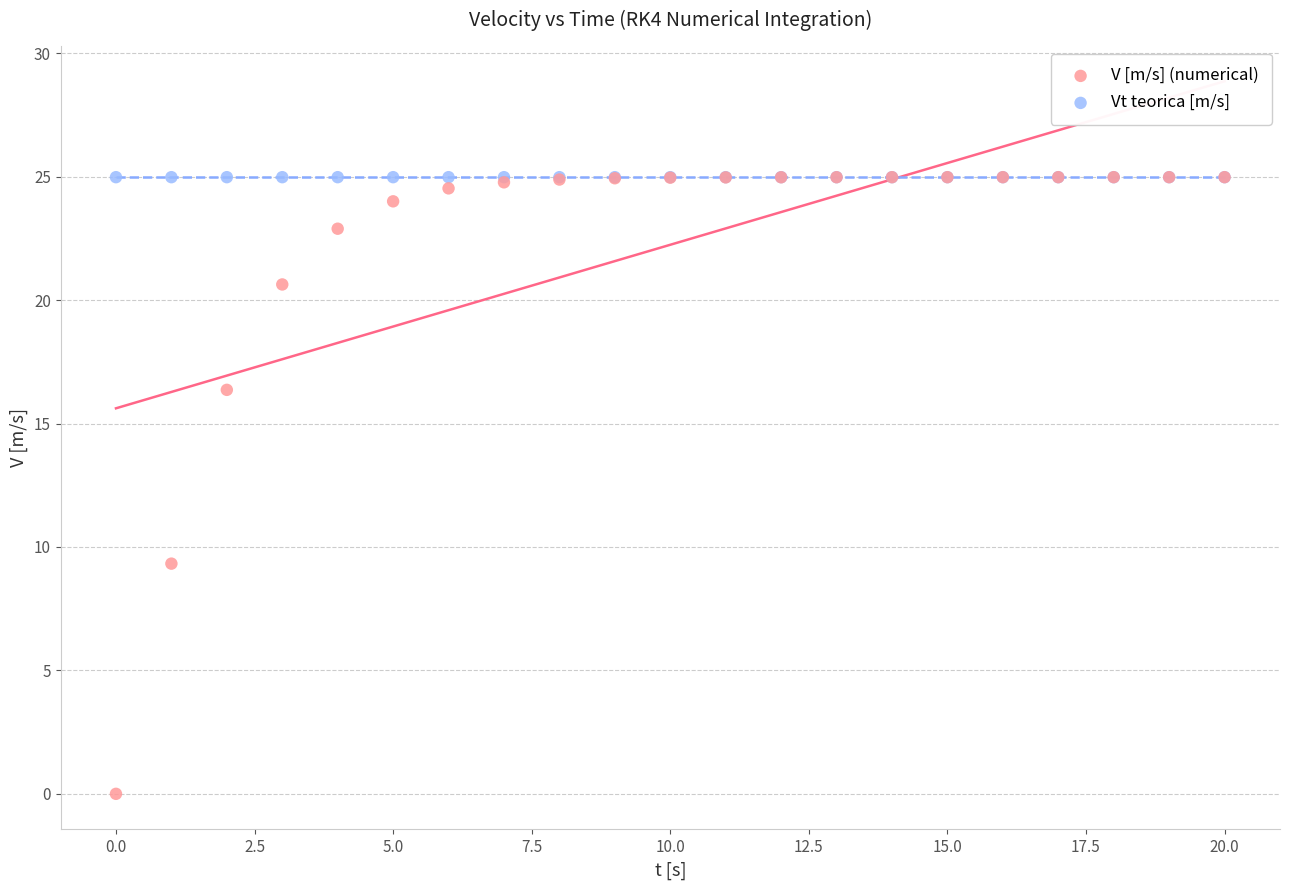

Across all series, what Y value is closest to 12?

9.3